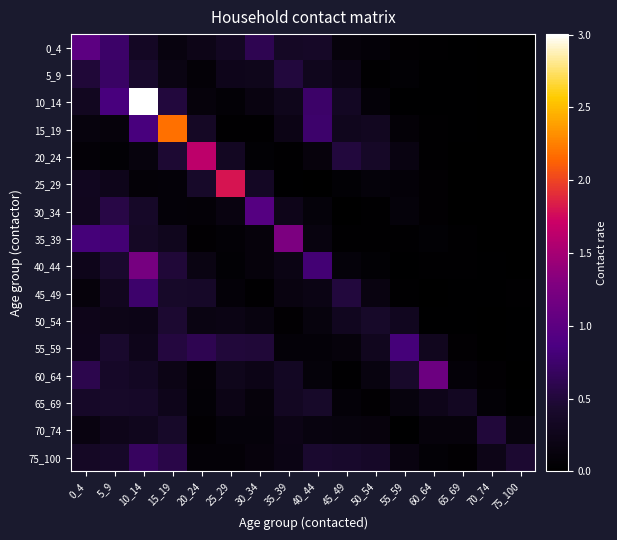

Reading left to right, what are all the values shown in this chart?

0_4: 0_4=1.0	5_9=0.7	10_14=0.3	15_19=0.1	20_24=0.2	25_29=0.3	30_34=0.6	35_39=0.4	40_44=0.4	45_49=0.1	50_54=0.1	55_59=0.0	60_64=0.0	65_69=0.0	70_74=0.0	75_100=0.0
5_9: 0_4=0.5	5_9=0.7	10_14=0.4	15_19=0.2	20_24=0.1	25_29=0.3	30_34=0.3	35_39=0.5	40_44=0.3	45_49=0.2	50_54=0.0	55_59=0.1	60_64=0.0	65_69=0.0	70_74=0.0	75_100=0.0
10_14: 0_4=0.3	5_9=0.8	10_14=3.0	15_19=0.5	20_24=0.1	25_29=0.1	30_34=0.2	35_39=0.3	40_44=0.7	45_49=0.3	50_54=0.1	55_59=0.0	60_64=0.0	65_69=0.0	70_74=0.0	75_100=0.0
15_19: 0_4=0.1	5_9=0.1	10_14=0.8	15_19=2.2	20_24=0.4	25_29=0.0	30_34=0.0	35_39=0.2	40_44=0.7	45_49=0.3	50_54=0.3	55_59=0.1	60_64=0.0	65_69=0.0	70_74=0.0	75_100=0.0
20_24: 0_4=0.1	5_9=0.1	10_14=0.1	15_19=0.5	20_24=1.6	25_29=0.3	30_34=0.0	35_39=0.0	40_44=0.1	45_49=0.5	50_54=0.4	55_59=0.2	60_64=0.0	65_69=0.0	70_74=0.0	75_100=0.0
25_29: 0_4=0.3	5_9=0.3	10_14=0.1	15_19=0.1	20_24=0.4	25_29=1.8	30_34=0.3	35_39=0.0	40_44=0.0	45_49=0.1	50_54=0.1	55_59=0.1	60_64=0.0	65_69=0.0	70_74=0.0	75_100=0.0
30_34: 0_4=0.3	5_9=0.6	10_14=0.4	15_19=0.1	20_24=0.1	25_29=0.2	30_34=0.9	35_39=0.2	40_44=0.1	45_49=0.0	50_54=0.0	55_59=0.1	60_64=0.0	65_69=0.0	70_74=0.0	75_100=0.0
35_39: 0_4=0.8	5_9=0.8	10_14=0.4	15_19=0.3	20_24=0.0	25_29=0.1	30_34=0.1	35_39=1.3	40_44=0.2	45_49=0.0	50_54=0.0	55_59=0.0	60_64=0.1	65_69=0.0	70_74=0.0	75_100=0.0
40_44: 0_4=0.2	5_9=0.4	10_14=1.2	15_19=0.5	20_24=0.2	25_29=0.1	30_34=0.1	35_39=0.2	40_44=0.8	45_49=0.1	50_54=0.1	55_59=0.0	60_64=0.0	65_69=0.0	70_74=0.0	75_100=0.0
45_49: 0_4=0.1	5_9=0.3	10_14=0.7	15_19=0.4	20_24=0.4	25_29=0.1	30_34=0.0	35_39=0.2	40_44=0.2	45_49=0.5	50_54=0.2	55_59=0.0	60_64=0.0	65_69=0.0	70_74=0.0	75_100=0.0
50_54: 0_4=0.2	5_9=0.2	10_14=0.2	15_19=0.5	20_24=0.2	25_29=0.2	30_34=0.1	35_39=0.0	40_44=0.1	45_49=0.3	50_54=0.4	55_59=0.3	60_64=0.0	65_69=0.0	70_74=0.0	75_100=0.0
55_59: 0_4=0.2	5_9=0.4	10_14=0.3	15_19=0.5	20_24=0.6	25_29=0.5	30_34=0.5	35_39=0.1	40_44=0.1	45_49=0.1	50_54=0.3	55_59=0.8	60_64=0.3	65_69=0.0	70_74=0.0	75_100=0.0
60_64: 0_4=0.6	5_9=0.4	10_14=0.3	15_19=0.2	20_24=0.1	25_29=0.3	30_34=0.2	35_39=0.3	40_44=0.1	45_49=0.0	50_54=0.1	55_59=0.4	60_64=1.1	65_69=0.1	70_74=0.0	75_100=0.0
65_69: 0_4=0.4	5_9=0.4	10_14=0.4	15_19=0.3	20_24=0.1	25_29=0.2	30_34=0.1	35_39=0.3	40_44=0.4	45_49=0.1	50_54=0.0	55_59=0.1	60_64=0.2	65_69=0.3	70_74=0.1	75_100=0.0
70_74: 0_4=0.2	5_9=0.2	10_14=0.3	15_19=0.4	20_24=0.0	25_29=0.1	30_34=0.1	35_39=0.2	40_44=0.2	45_49=0.1	50_54=0.1	55_59=0.0	60_64=0.1	65_69=0.1	70_74=0.5	75_100=0.1
75_100: 0_4=0.4	5_9=0.4	10_14=0.7	15_19=0.6	20_24=0.1	25_29=0.1	30_34=0.1	35_39=0.2	40_44=0.4	45_49=0.4	50_54=0.4	55_59=0.2	60_64=0.1	65_69=0.0	70_74=0.2	75_100=0.5